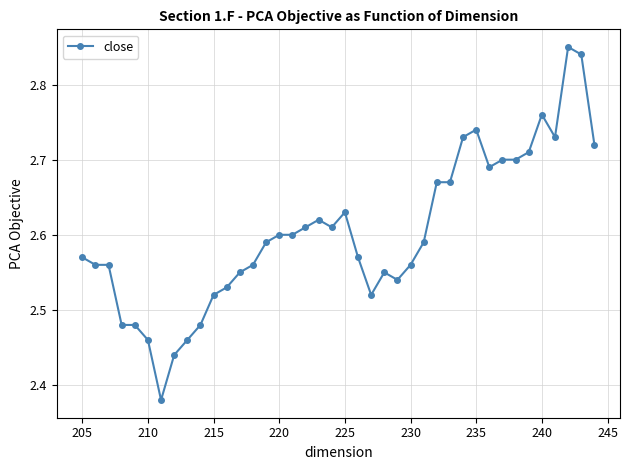

Is it true that the value at 235 is 1.2?

False